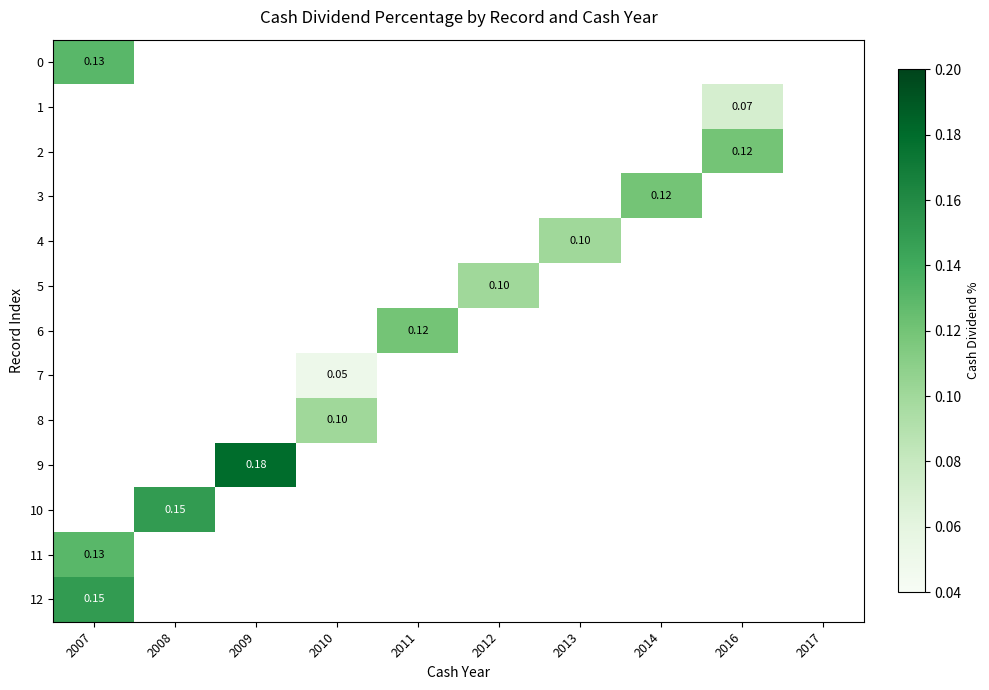

What is the difference between the highest and lowest values at 2016?

0.1